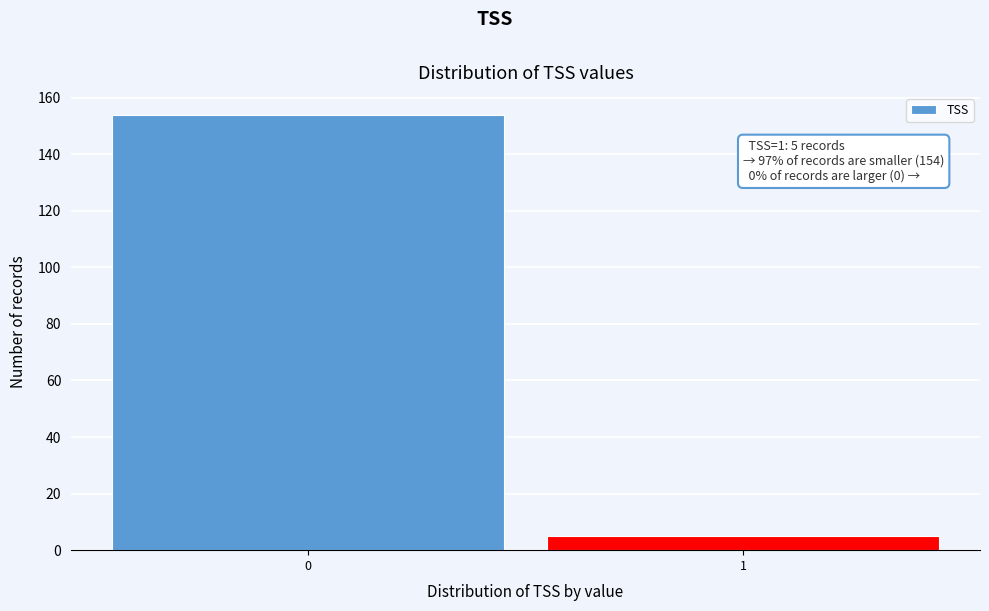

Reading left to right, transcribe all the data shown in this chart.

0=154	1=5